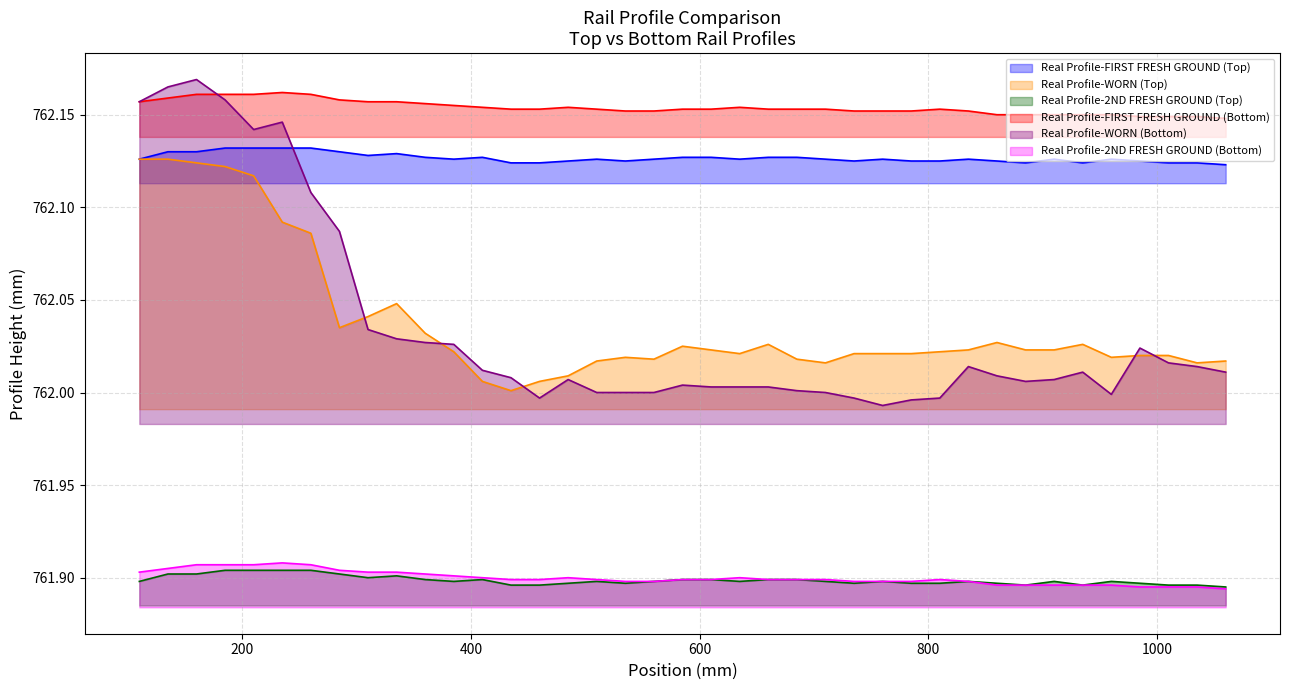

Which series has the widest spread of values?

Real Profile-WORN (Bottom)